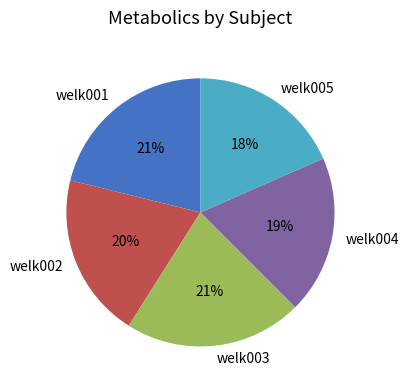

Is it true that welk003 is 21% of the pie?

True